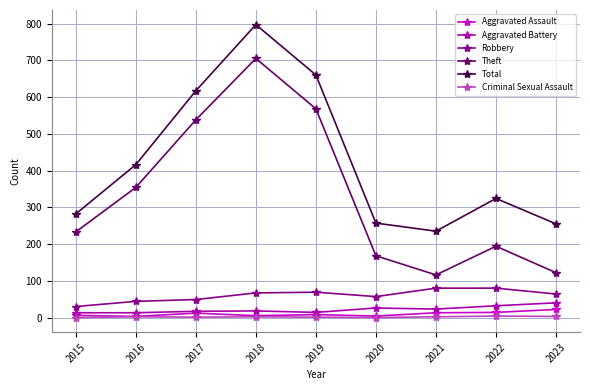

True or false: Aggravated Assault and Total intersect in this chart.

False